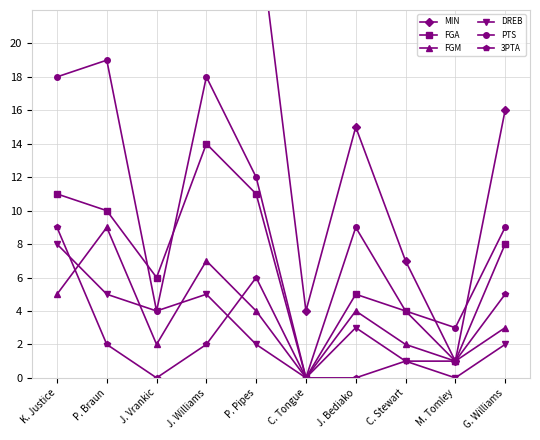

What is the difference between the maximum and second lowest values in the DREB series?

8